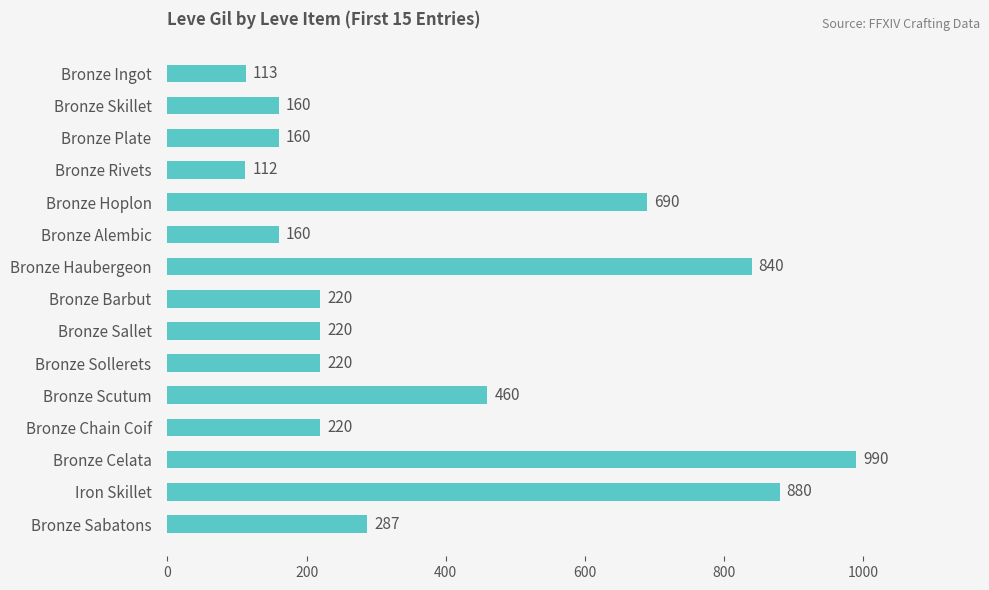

Reading top to bottom, transcribe all the data shown in this chart.

Bronze Ingot=113	Bronze Skillet=160	Bronze Plate=160	Bronze Rivets=112	Bronze Hoplon=690	Bronze Alembic=160	Bronze Haubergeon=840	Bronze Barbut=220	Bronze Sallet=220	Bronze Sollerets=220	Bronze Scutum=460	Bronze Chain Coif=220	Bronze Celata=990	Iron Skillet=880	Bronze Sabatons=287